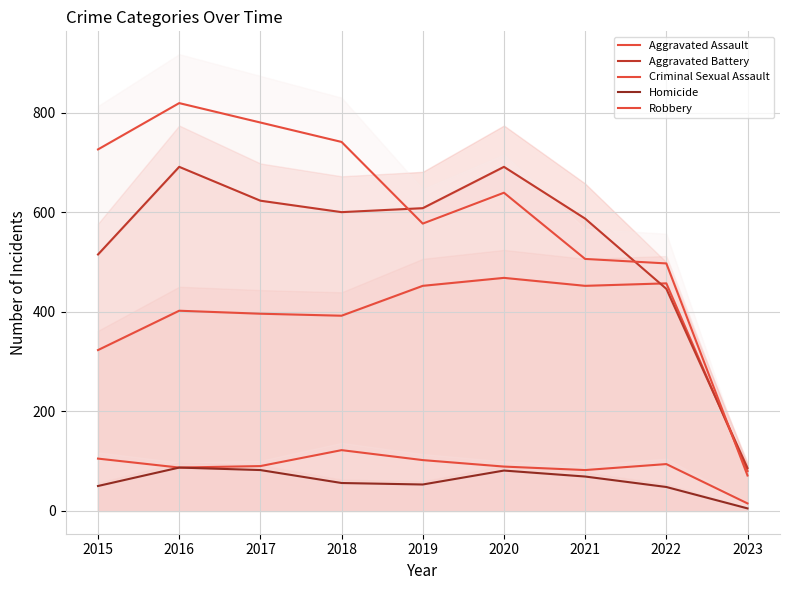

At how many categories does at least one series exceed 298?

8